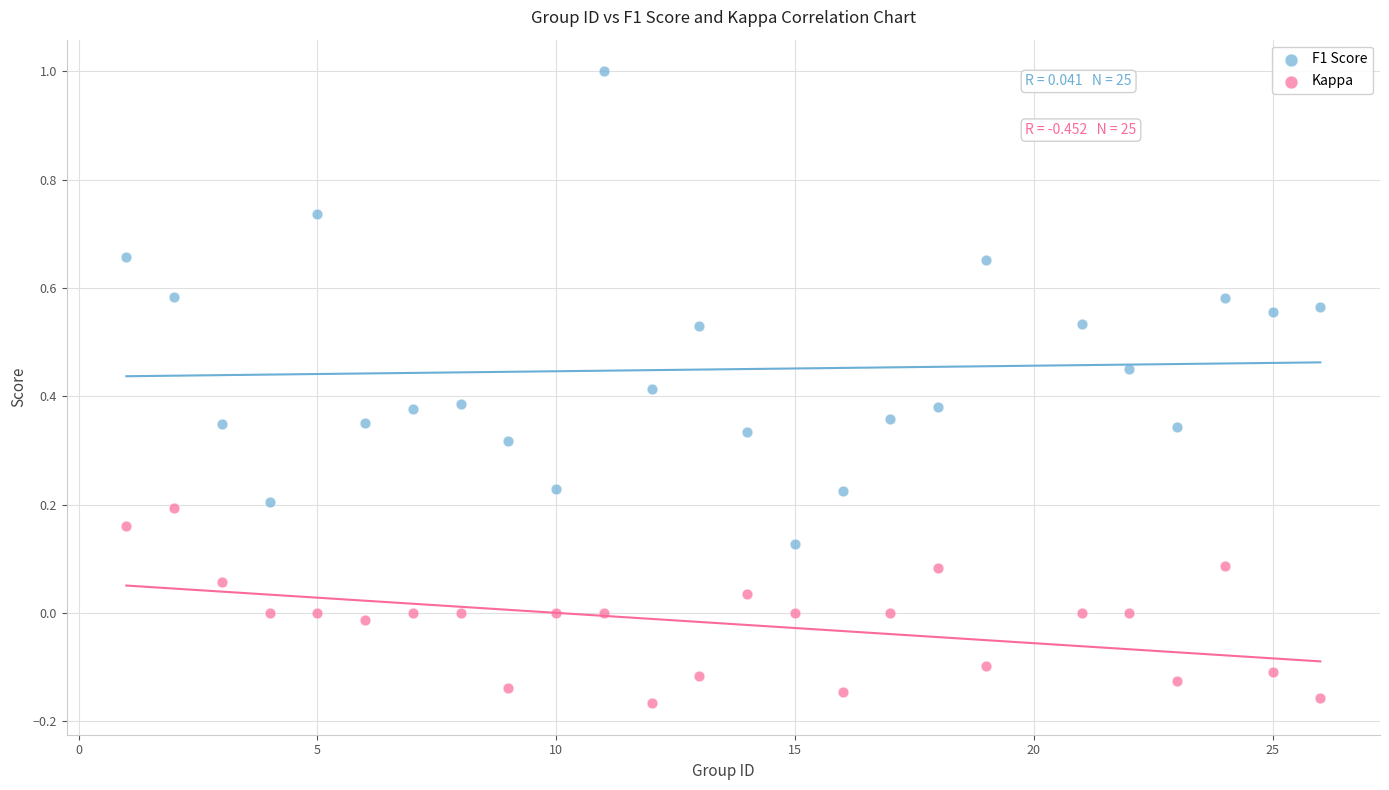

Across all data points, what is the range of X values (max minus min)?

25.0